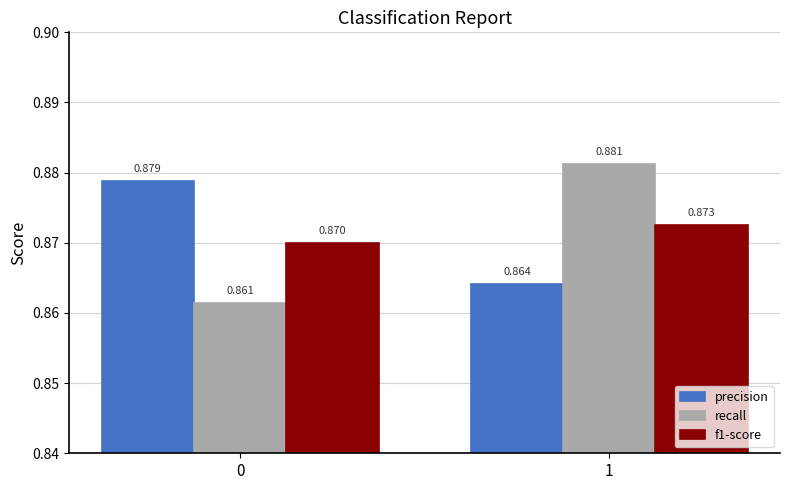

How many data points does each series have?

2